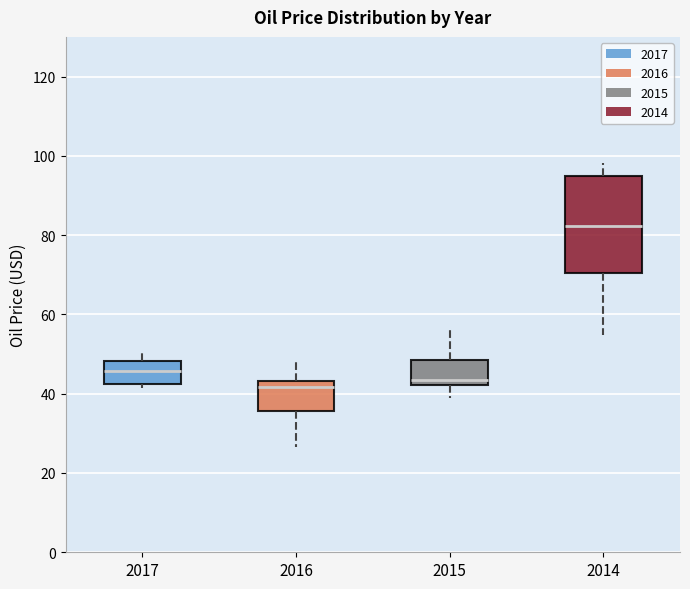

Reading left to right, read every box against the y-axis: the position of its median line, the range the box covers, and the ends of its whiskers. The values are not printed on the chart, so give them approximately, as read against the axis.

2017: median 46, box 42 to 48, whiskers 42 (just below the box's lower edge) to 50
2016: median 42, box 36 to 44, whiskers 26 to 48
2015: median 44, box 42 to 48, whiskers 38 to 56
2014: median 82, box 70 to 96, whiskers 54 to 98